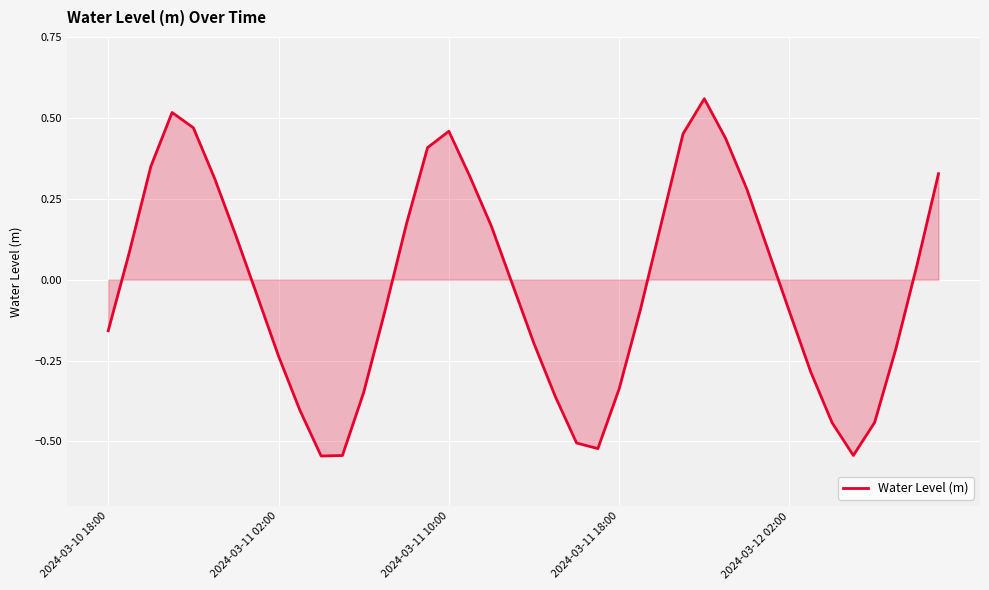

What is the difference between the maximum and minimum values?

1.1